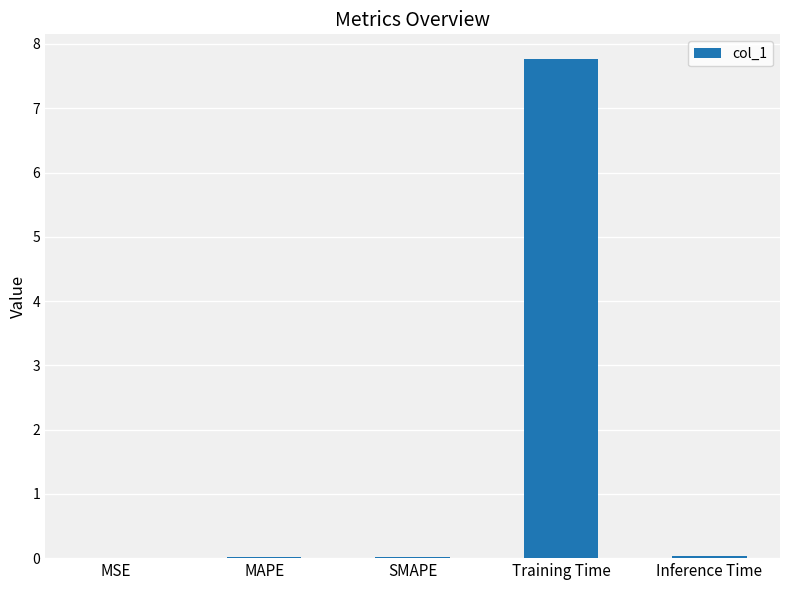

At which category does the chart reach its peak across all series?

Training Time